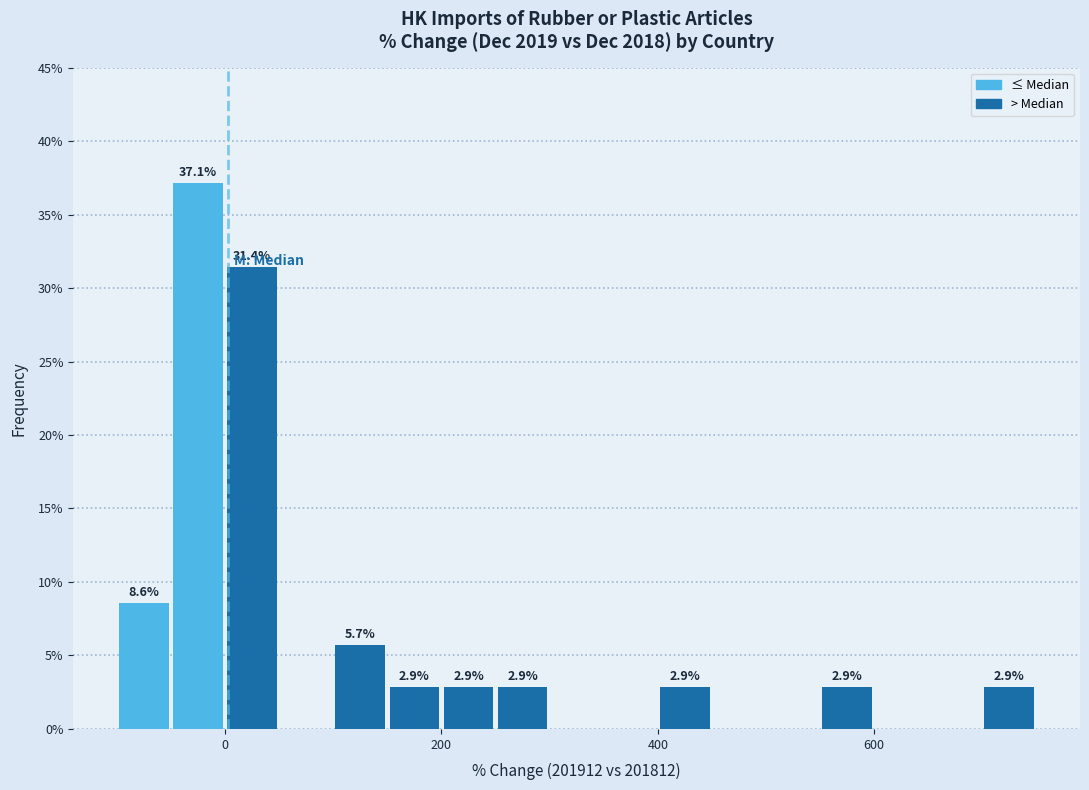

Read against the x-axis, roughly where is the centre of the tallest bar?

-20